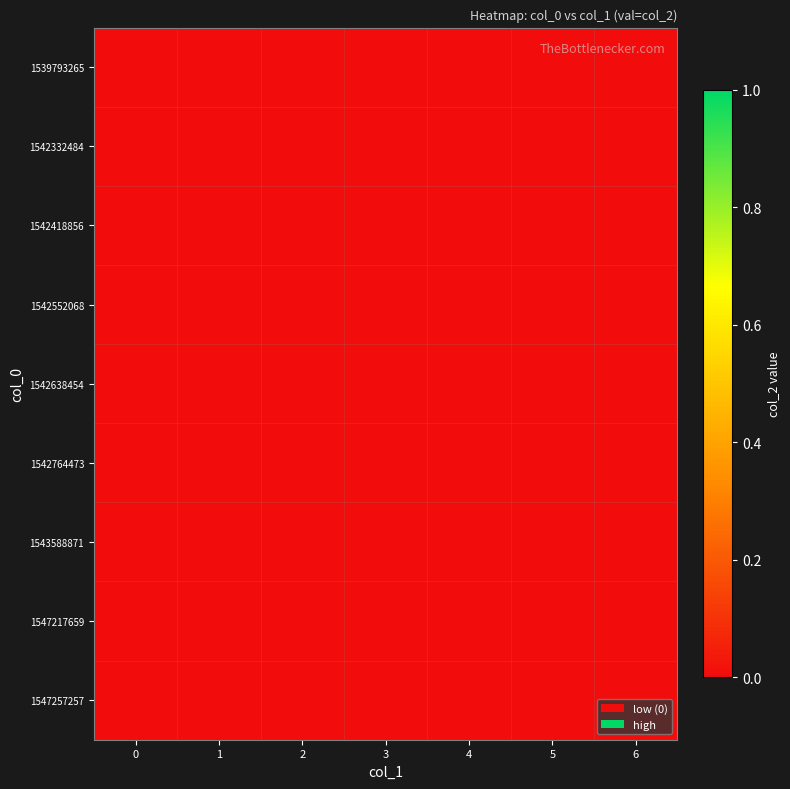

What is the sum of all 4 values?

2